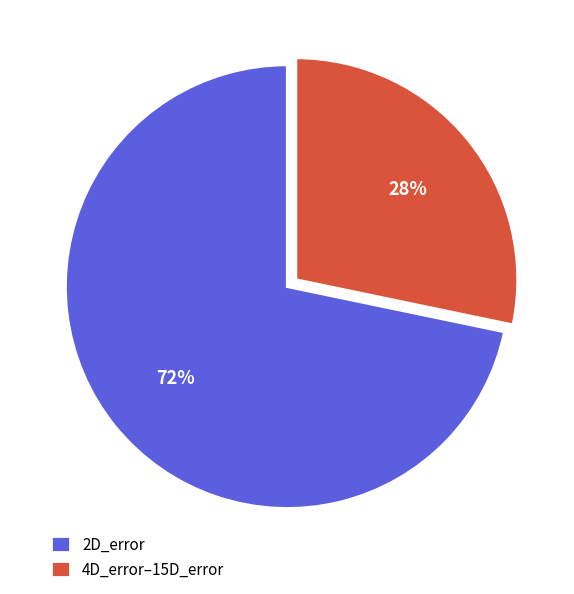

True or false: 2D_error accounts for 82% of the total.

False